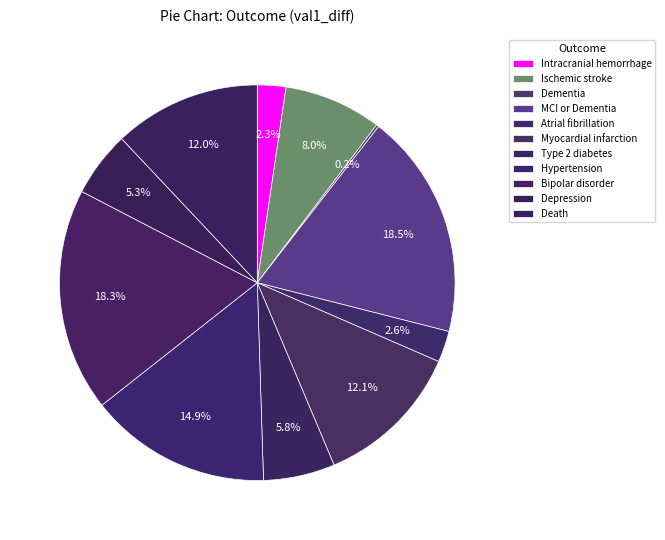

Do Atrial fibrillation and Ischemic stroke together represent more than half of the pie?

No